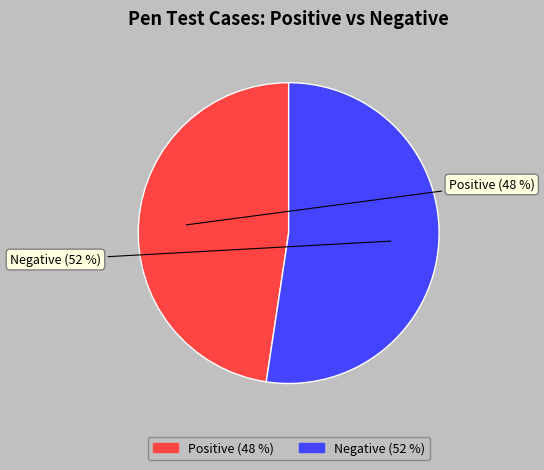

Rank the categories by value from lowest to highest.

Positive, Negative